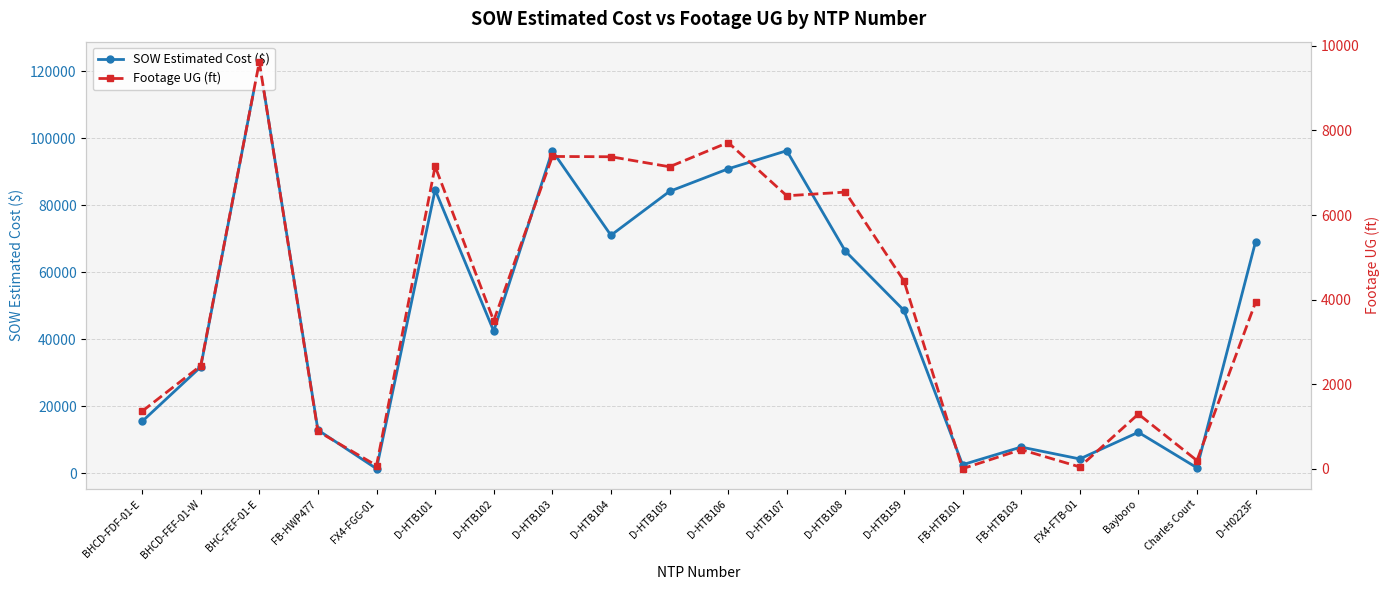

Reading left to right, list all the values displayed in this chart.

SOW Estimated Cost ($): 15436.9	31717.7	122715.9	12886.4	1343.9	84564.5	42408.0	96198.5	71001.0	84103.0	90832.0	96242.0	66271.5	48577.0	2530.0	7803.1	4254.7	12213.7	1618.8	69076.0
Footage UG (ft): 1358.0	2434.0	9619.0	884.0	74.0	7151.0	3499.0	7385.0	7378.0	7141.0	7715.0	6455.0	6542.0	4443.0	0.0	451.0	42.0	1292.0	193.0	3936.0